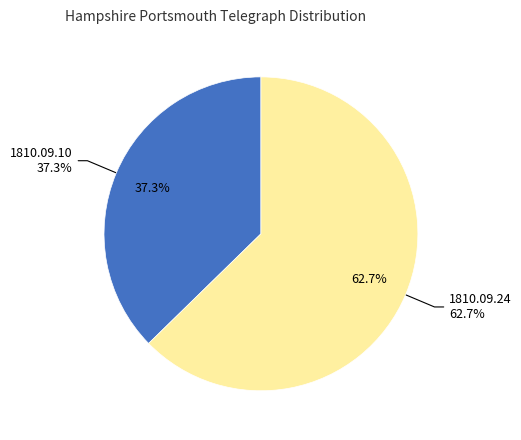

To the nearest percent, what is the difference between the 1810.09.24_HampshirePortsmouthTelegraph and 1810.09.10_HampshirePortsmouthTelegraph slice percentages?

25%